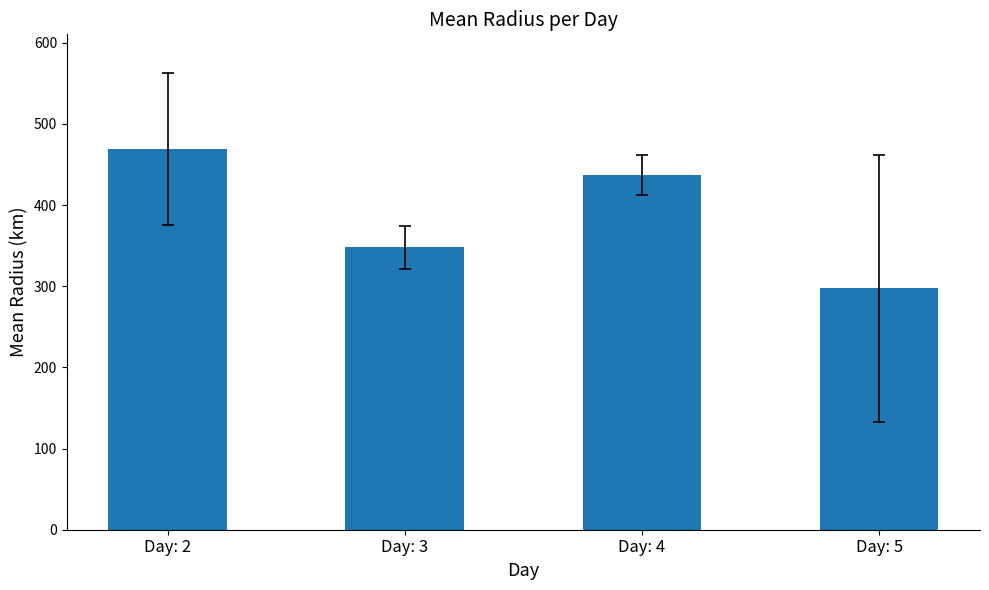

What is the smallest value displayed?

297.5